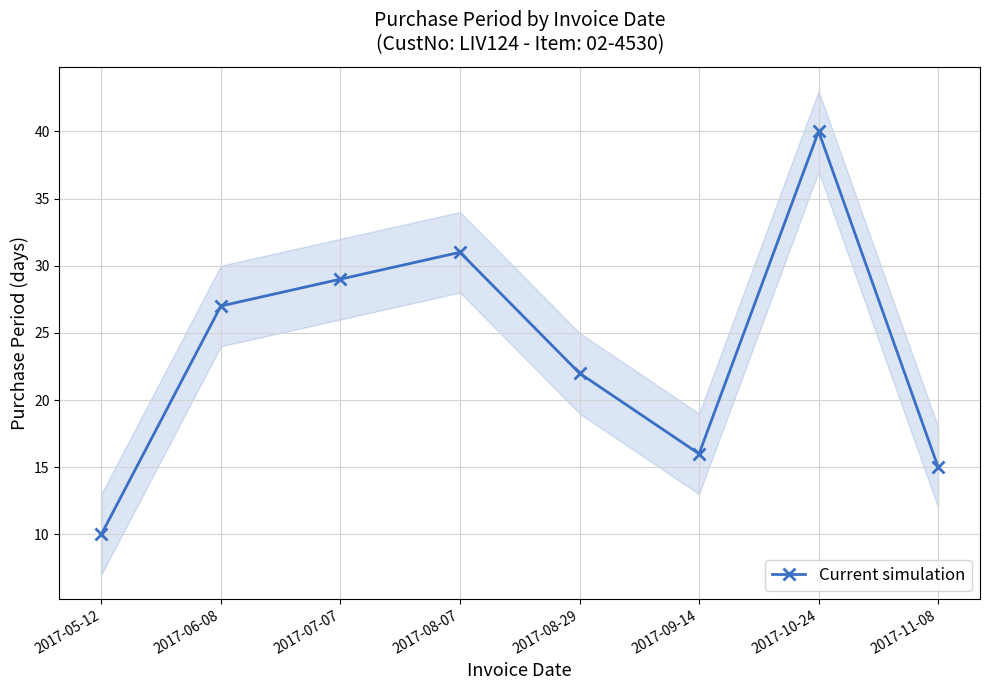

Approximately how many times larger is the value at 2017-06-08 compared to 2017-09-14?

1.7